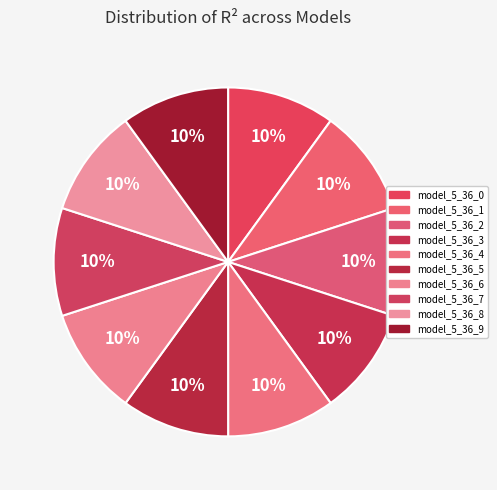

How many slices are in this pie chart?

10